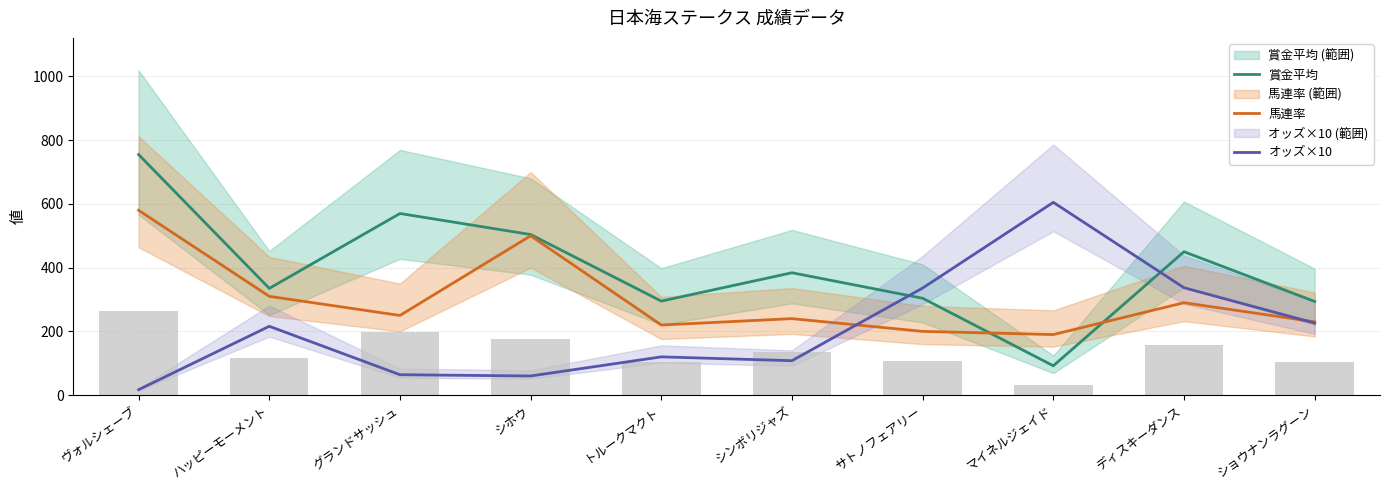

At サトノフェアリー, list the series in order from smallest to largest.

馬連率, 賞金平均, オッズ×10